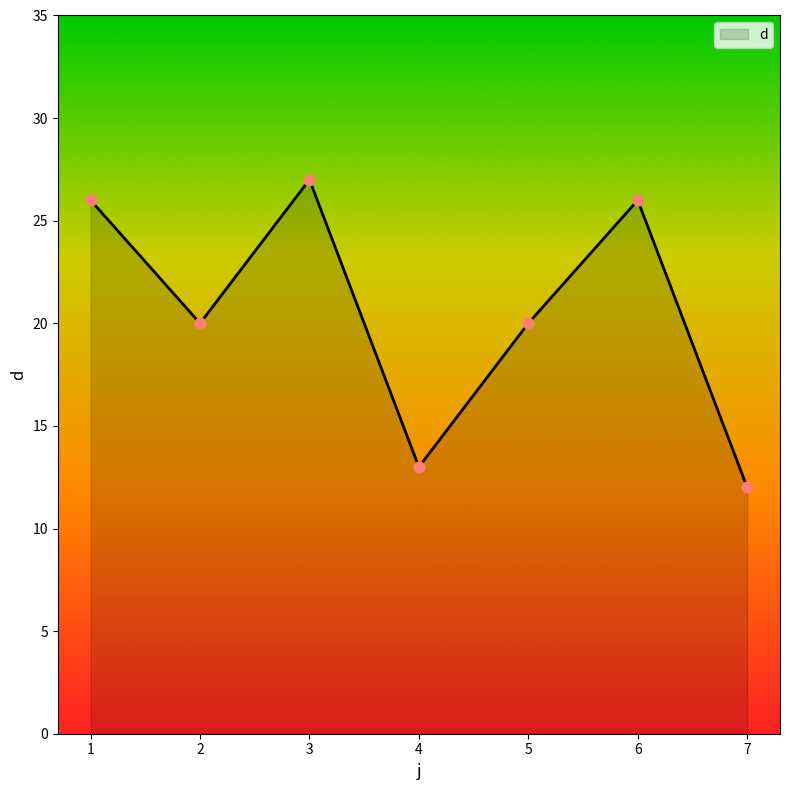

Approximately how many times larger is the value at 7 compared to 2?

0.6